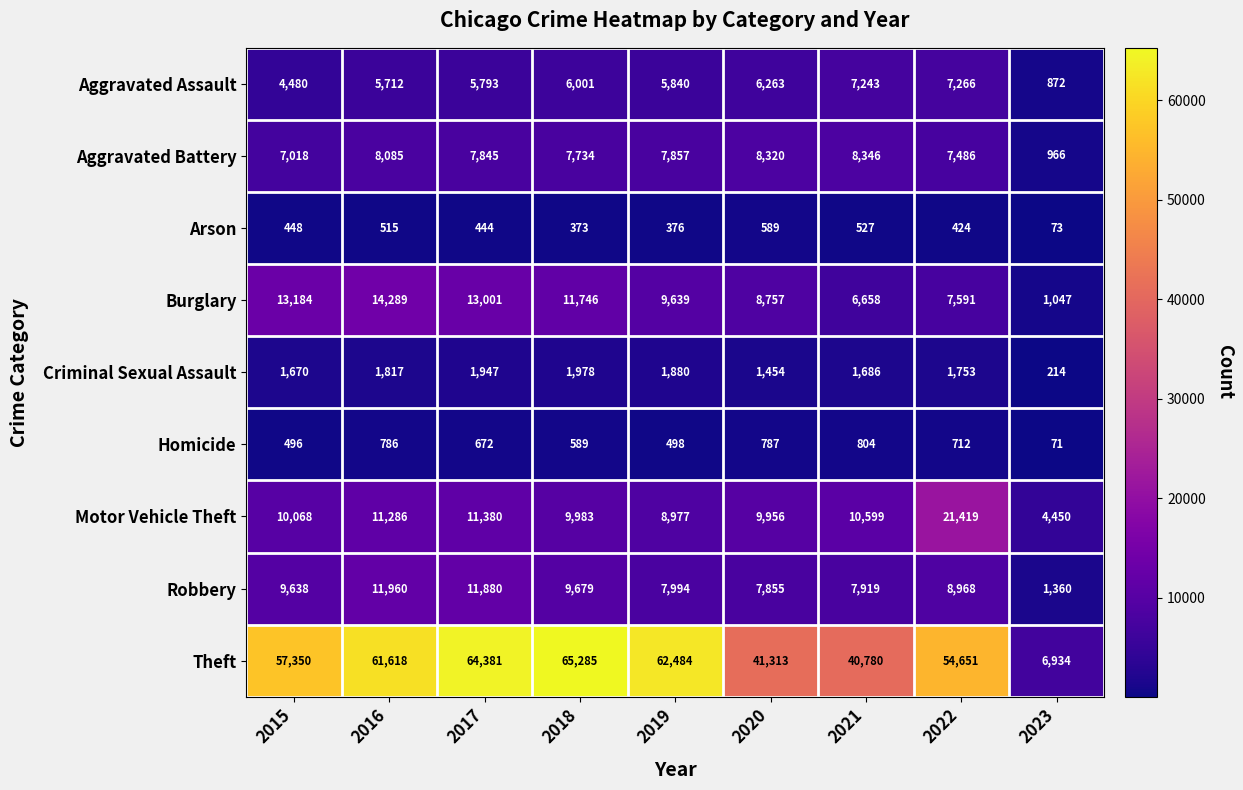

At 2020, list the series in order from largest to smallest.

Theft, Motor Vehicle Theft, Burglary, Aggravated Battery, Robbery, Aggravated Assault, Criminal Sexual Assault, Homicide, Arson